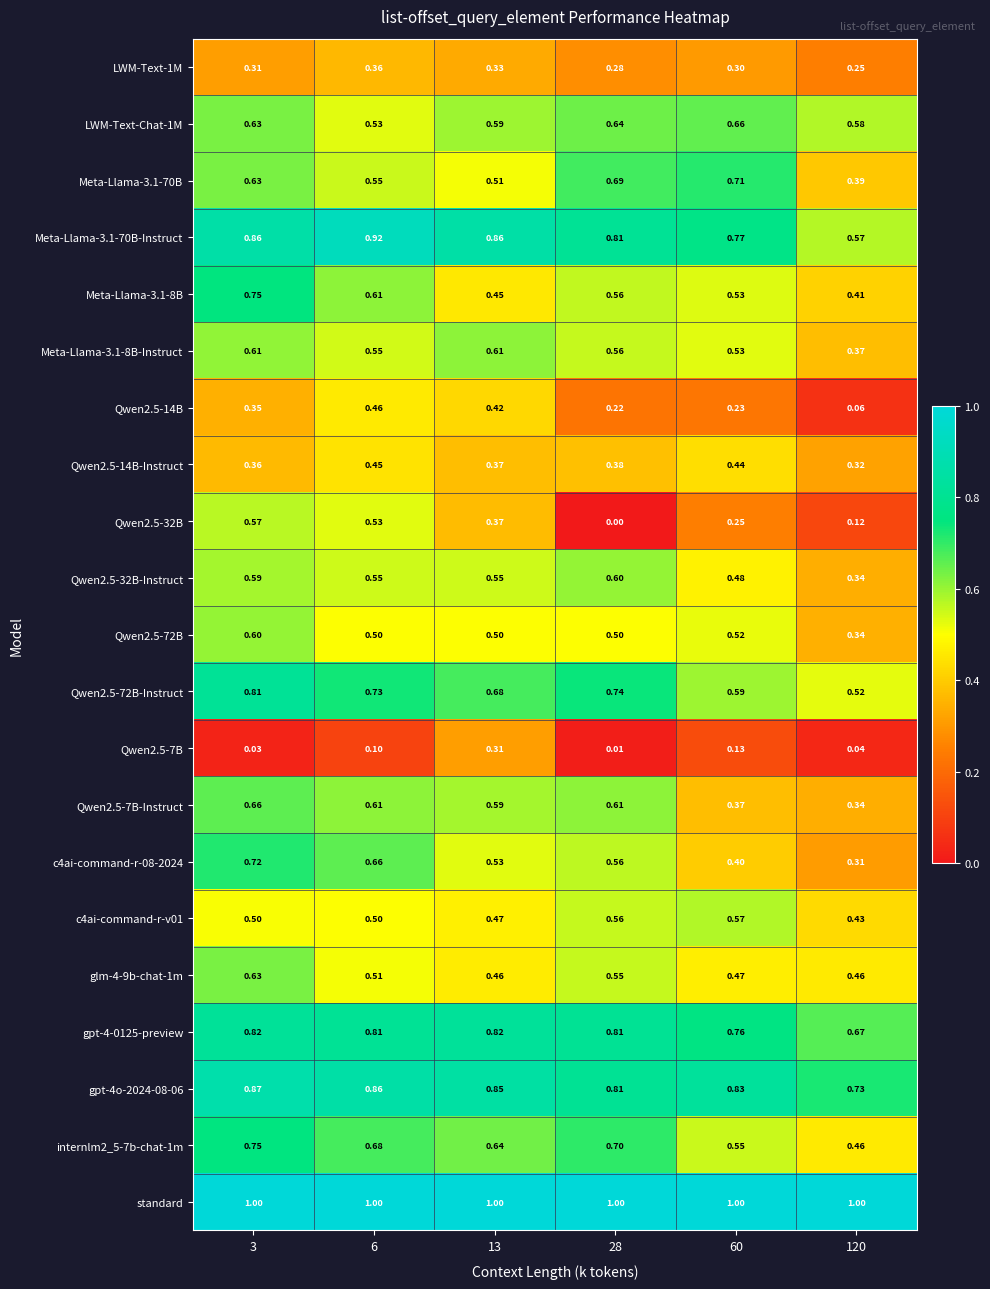

Count the number of categories in the chart.

6